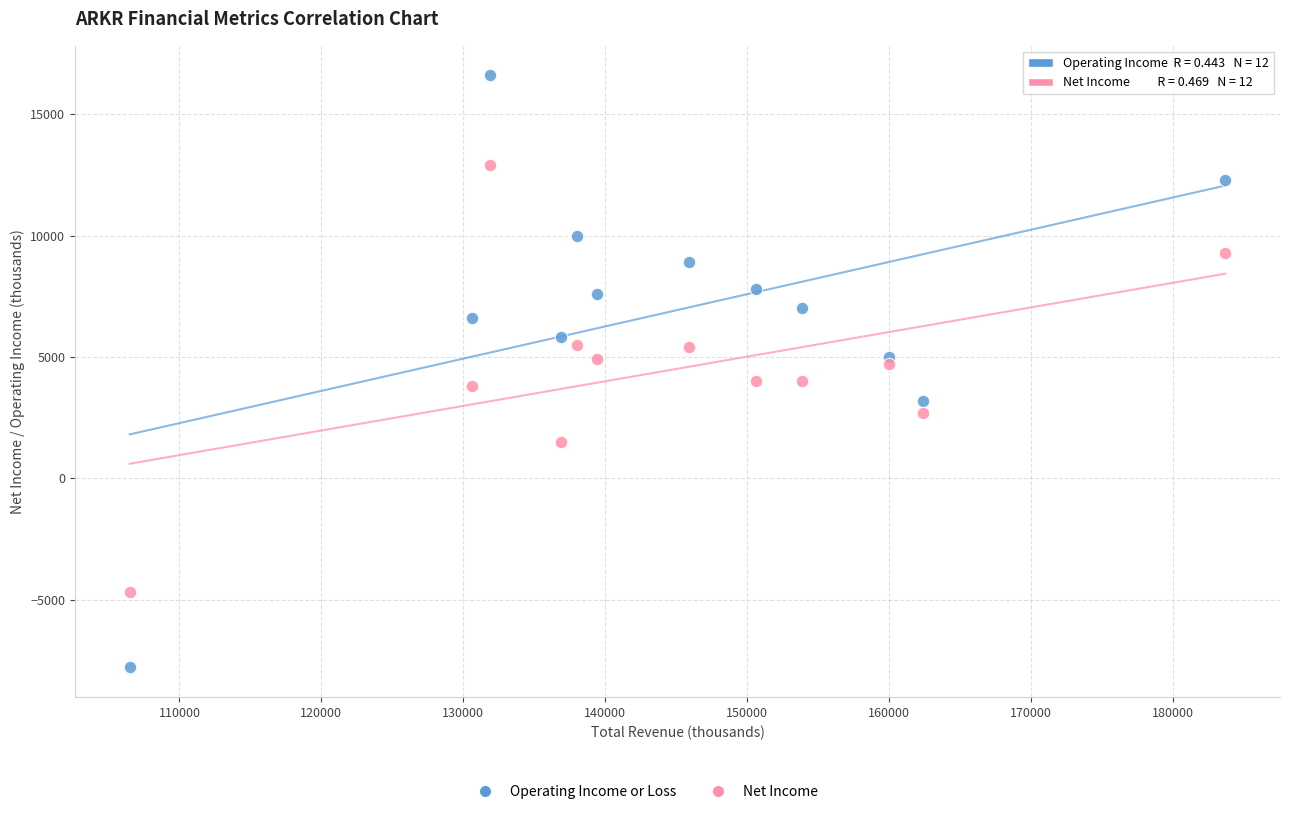

Which series reaches the maximum Y coordinate?

Operating Income or Loss